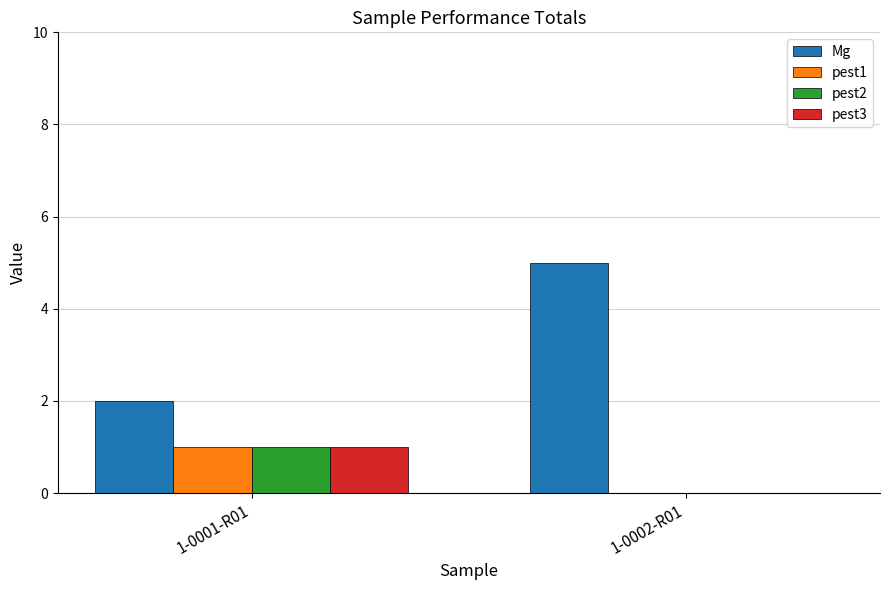

What is the average value of the Mg series?

4